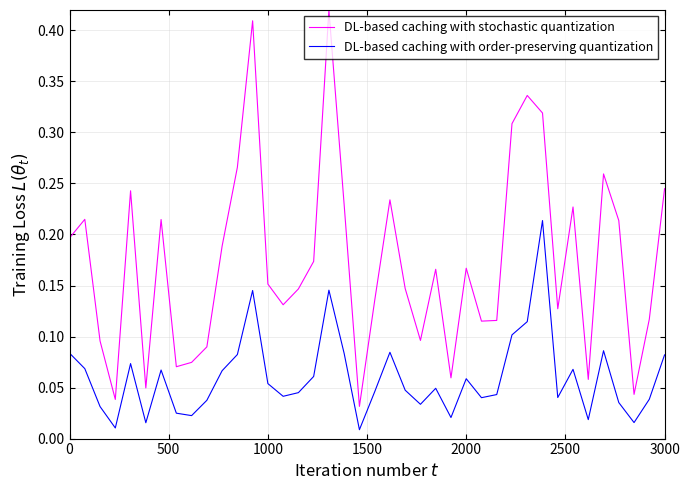

At how many categories does at least one series exceed 0?

40